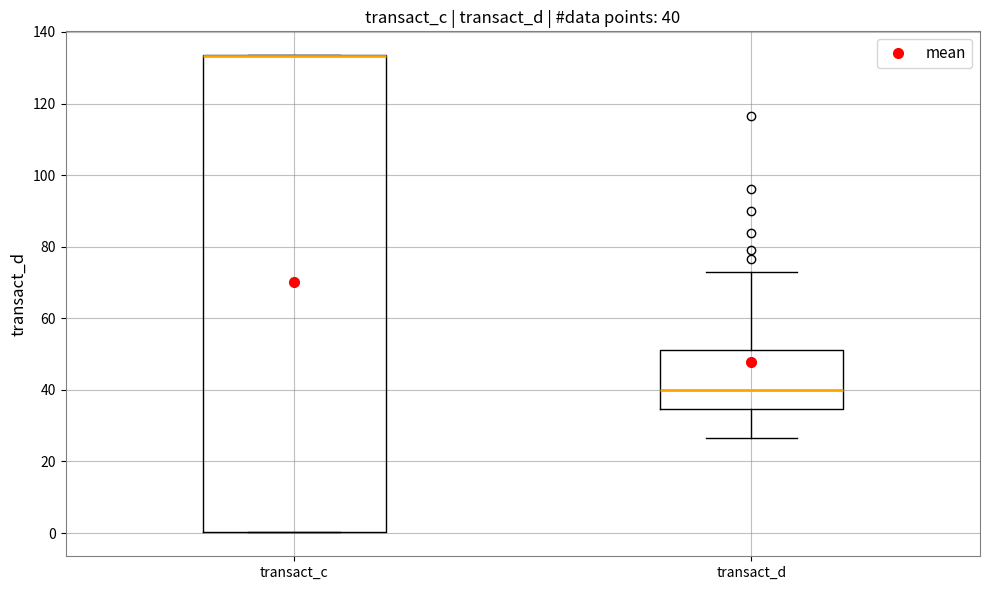

Comparing the boxes themselves (not the whiskers), which one is the tallest?

transact_c